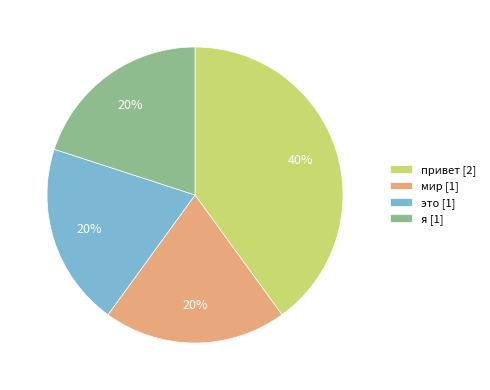

Is the sum of это [1] and привет [2] greater than half?

Yes